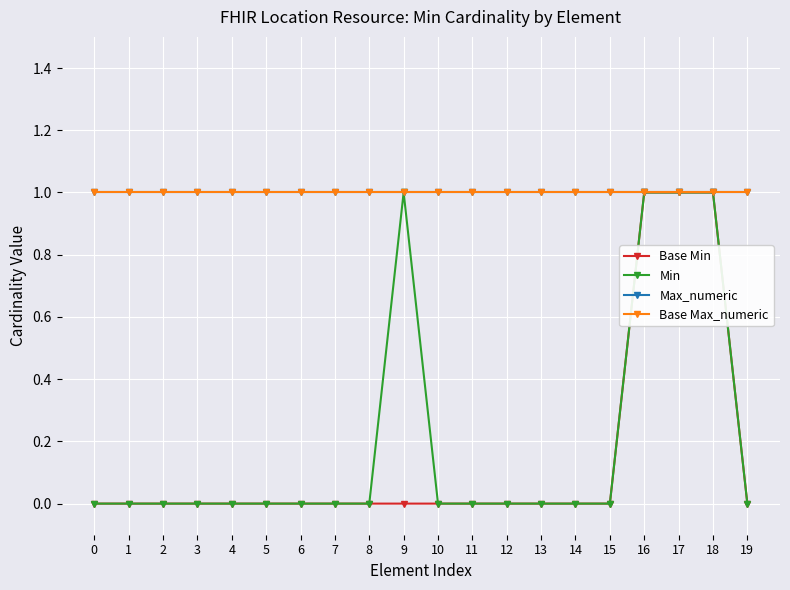

True or false: Max_numeric and Base Max_numeric cross at least once.

False